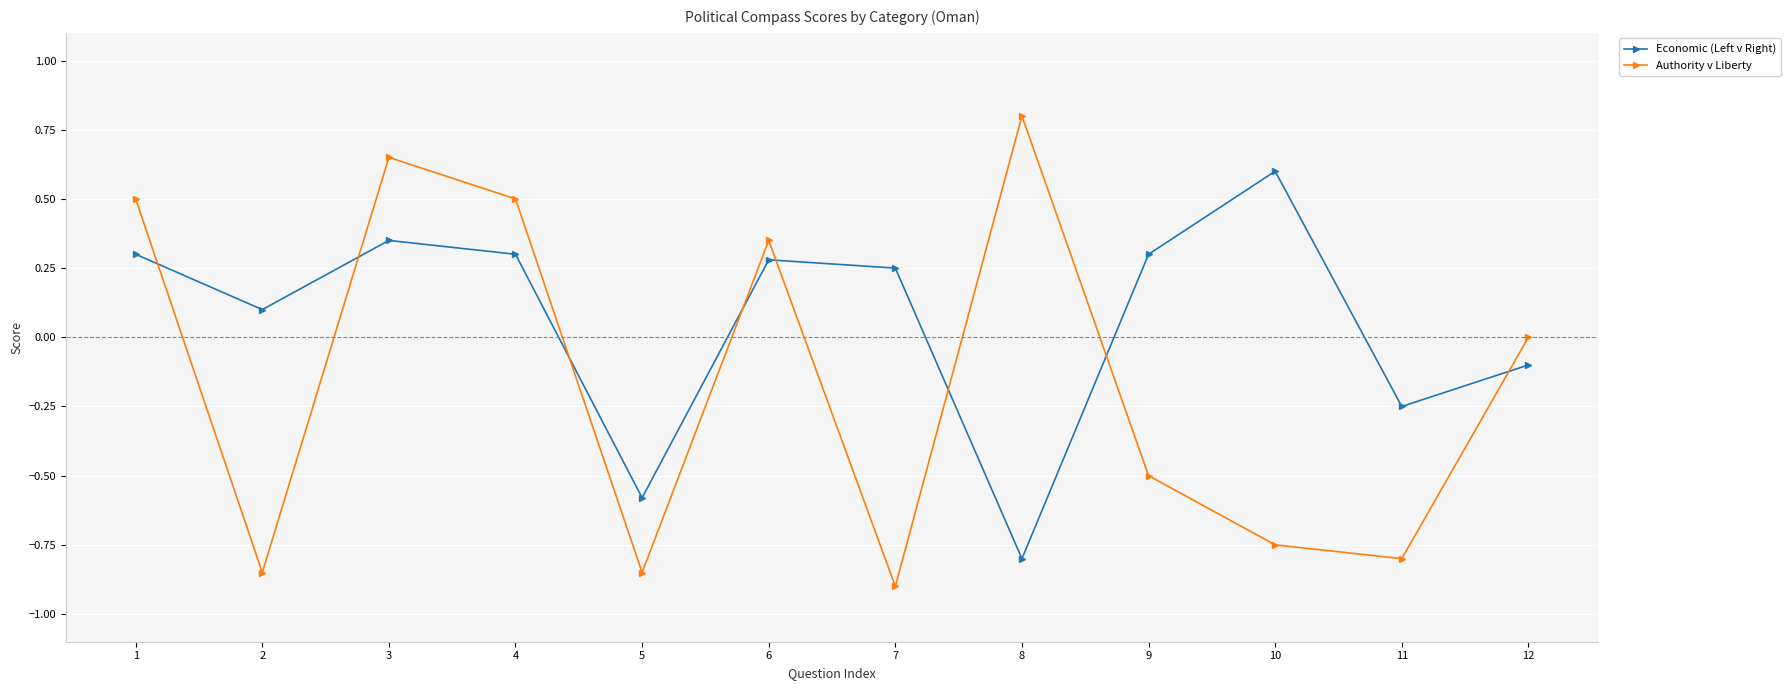

What is the sum of all Economic (Left v Right) values?

0.8